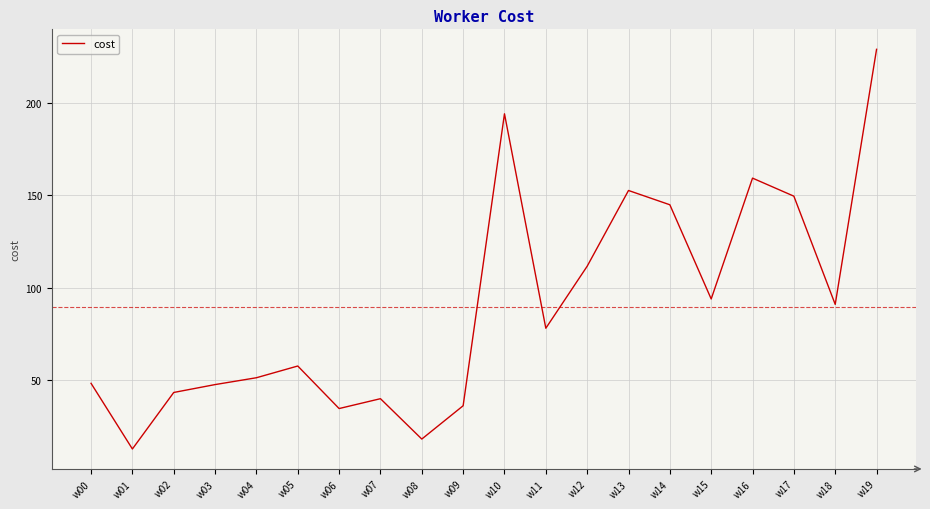

Where is the data nearest to the value 120?

w12